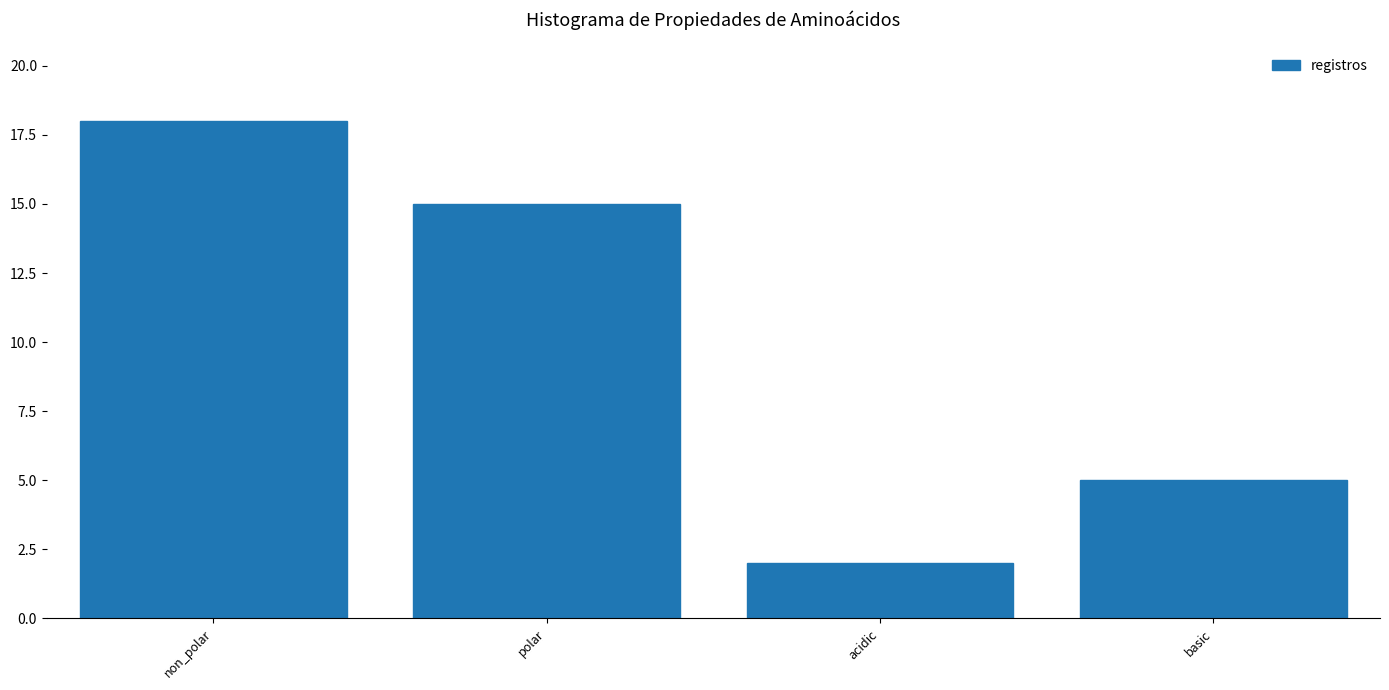

Reading right to left, extract all data points from this chart.

5	2	15	18